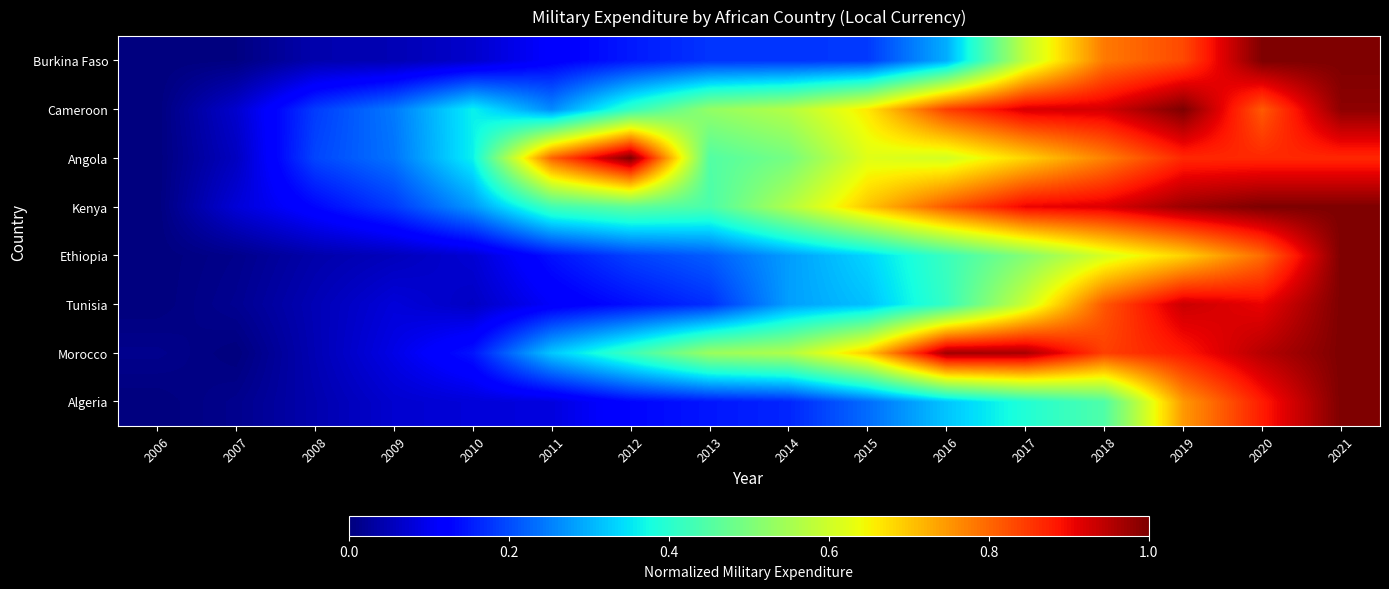

List the series in order of their peak value, highest first.

Algeria, Morocco, Tunisia, Ethiopia, Kenya, Angola, Cameroon, Burkina Faso